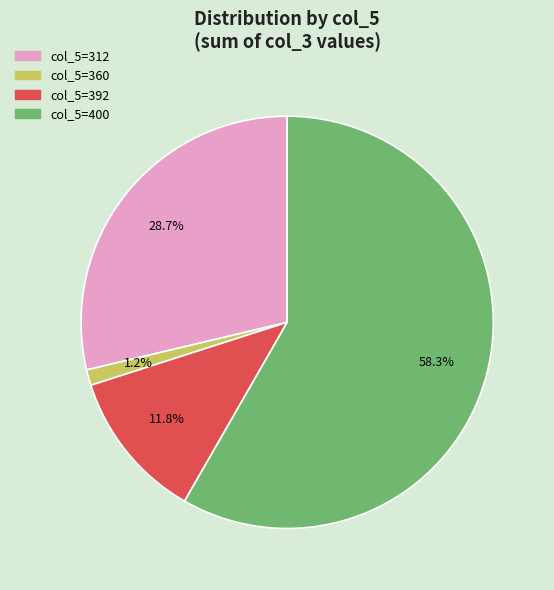

How many segments does this pie chart have?

4